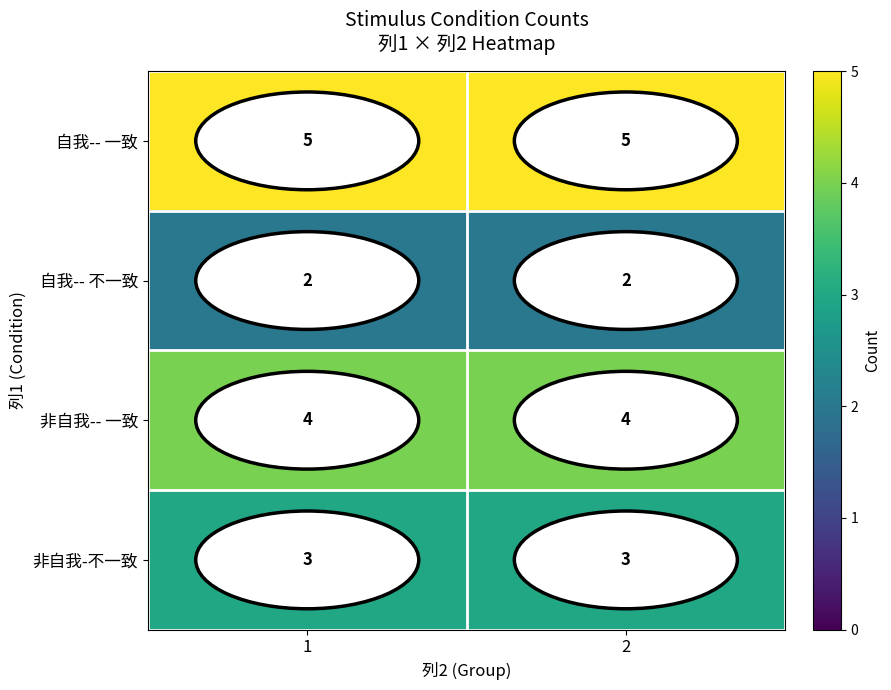

What is the total value across all series at 1?

14